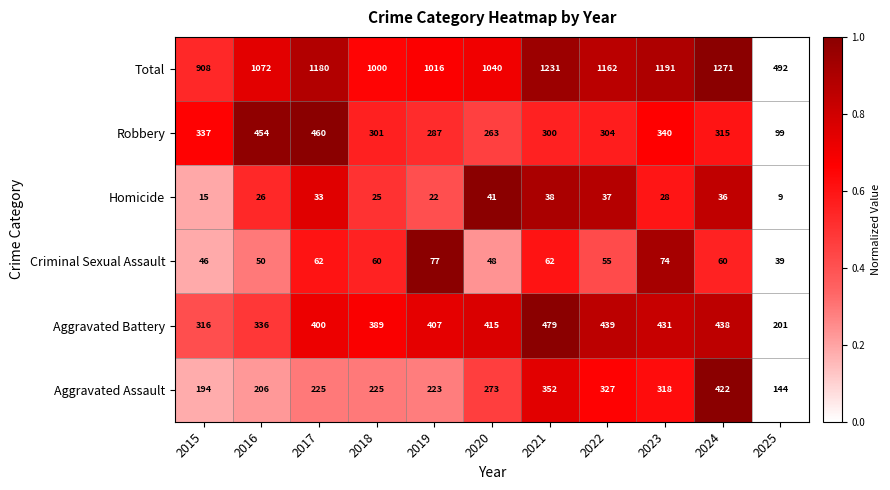

What is the sum of all Total values?

11563